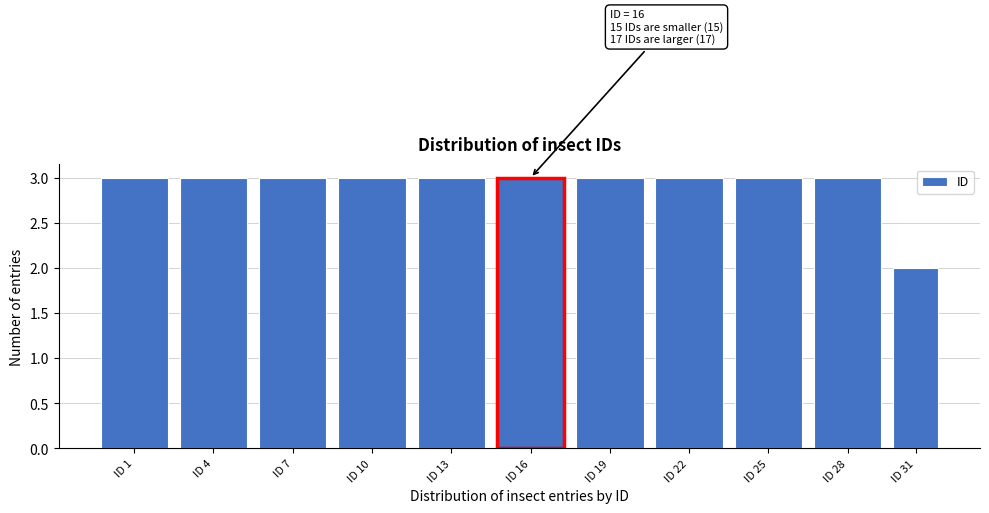

Reading right to left, transcribe all the data shown in this chart.

ID 31=2	ID 28=3	ID 25=3	ID 22=3	ID 19=3	ID 16=3	ID 13=3	ID 10=3	ID 7=3	ID 4=3	ID 1=3